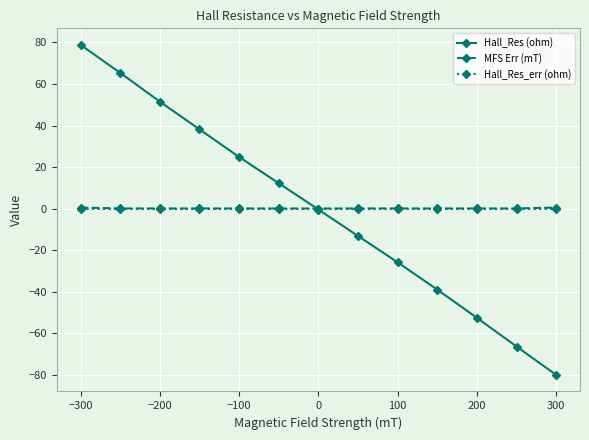

What is the value of the Hall_Res (ohm) point at the 9th from the left?

-25.9